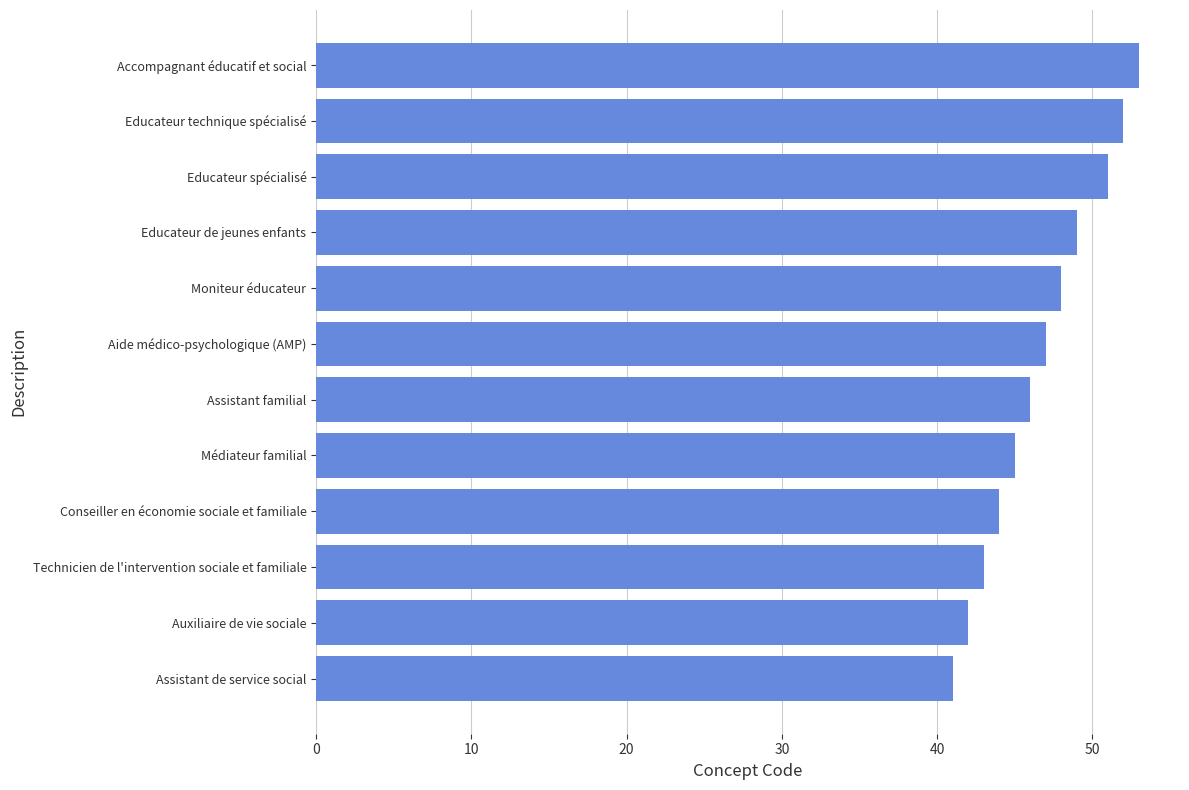

What is the average value?

47